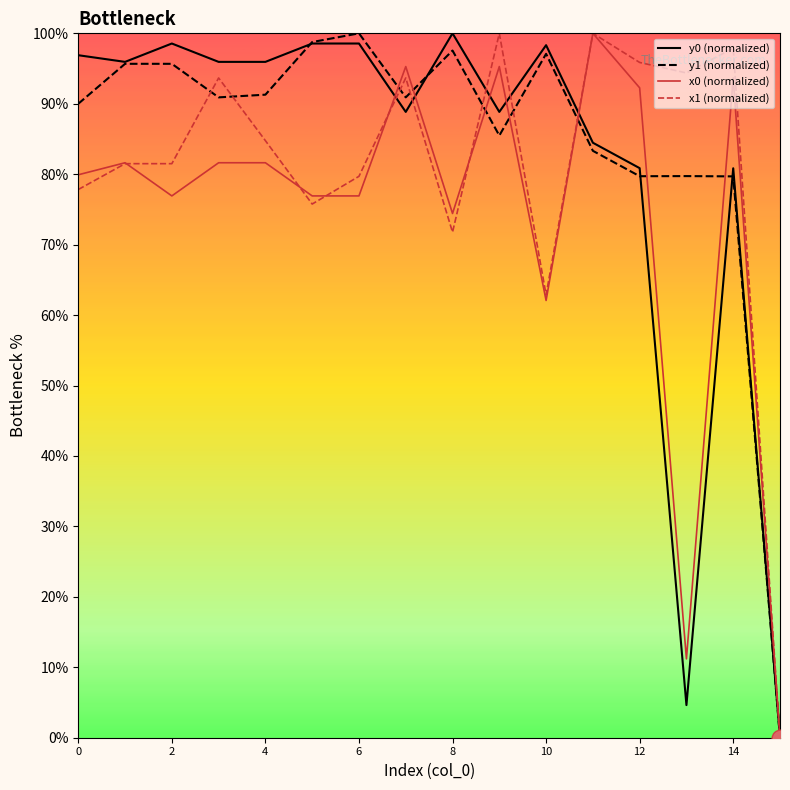

Between 0 and 10, which series saw the biggest shift?

x0 (normalized)